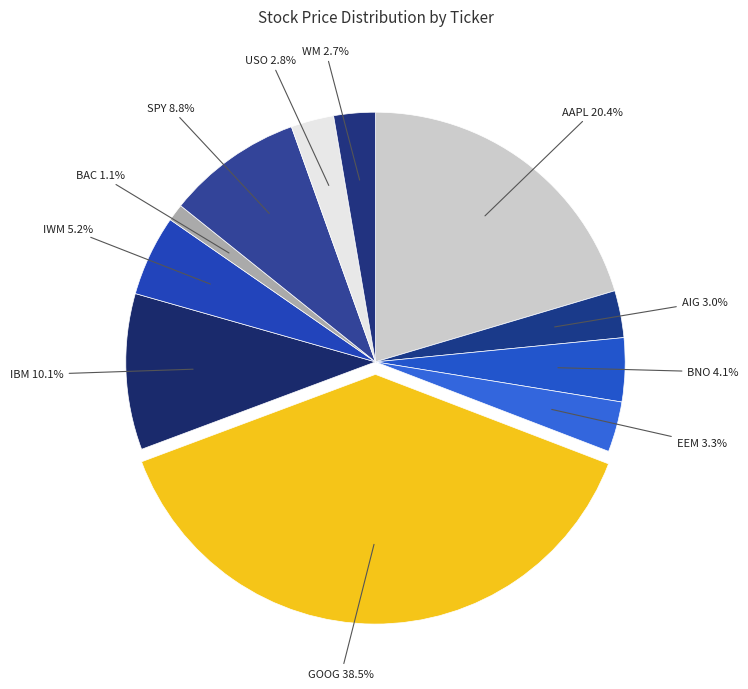

Is there a majority slice in this chart?

No